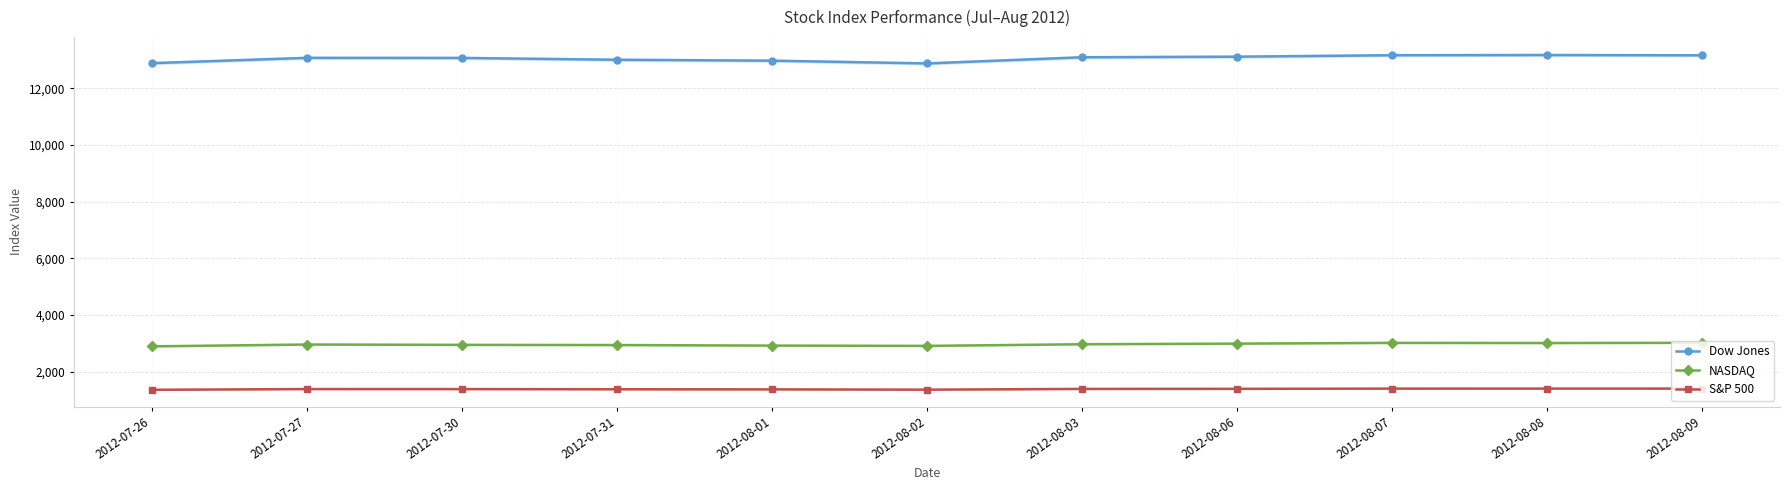

What is the difference between the second highest and second lowest values in the Dow Jones series?

280.7